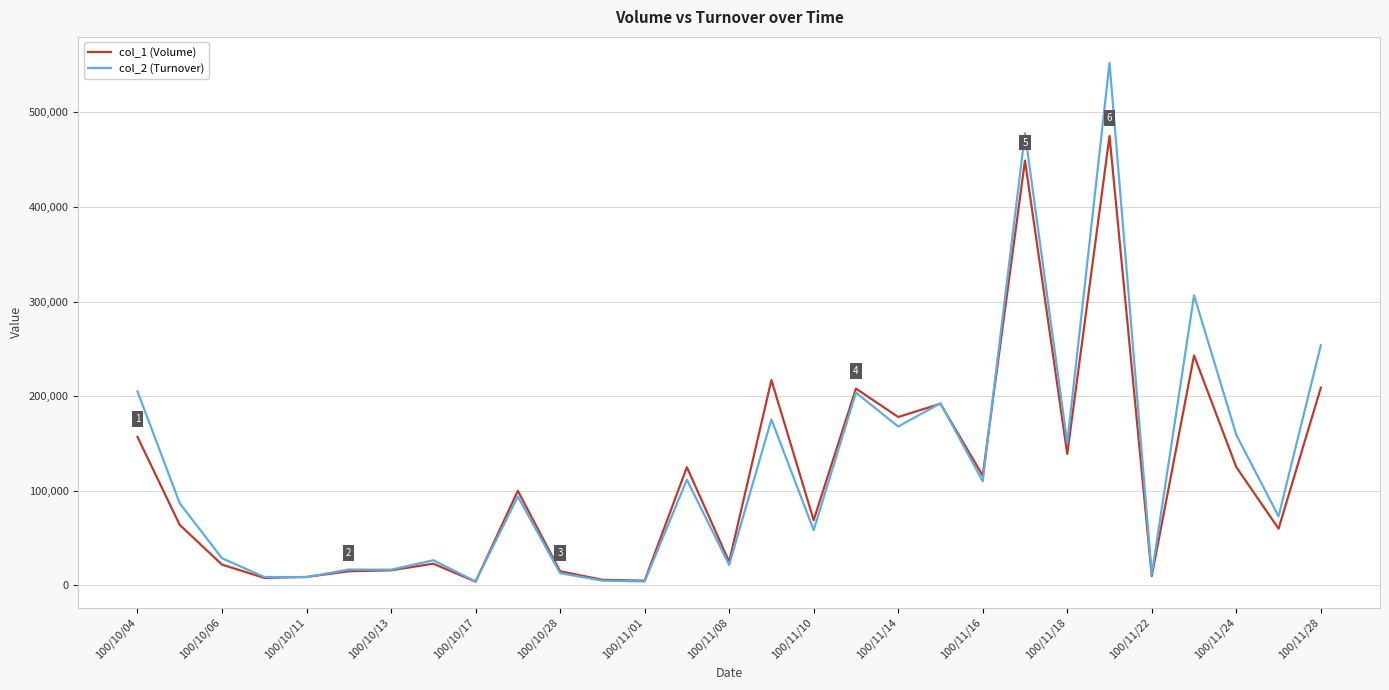

What is the greatest value displayed?

552230